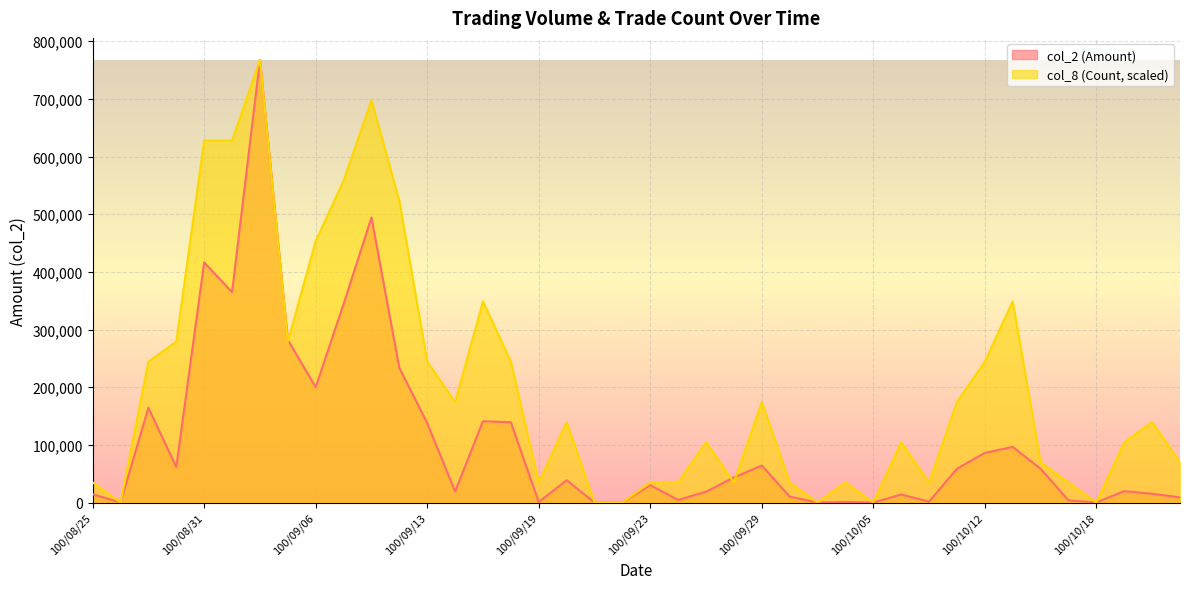

What is the difference between the maximum and minimum values in the col_2 (Amount) series?

767450.0